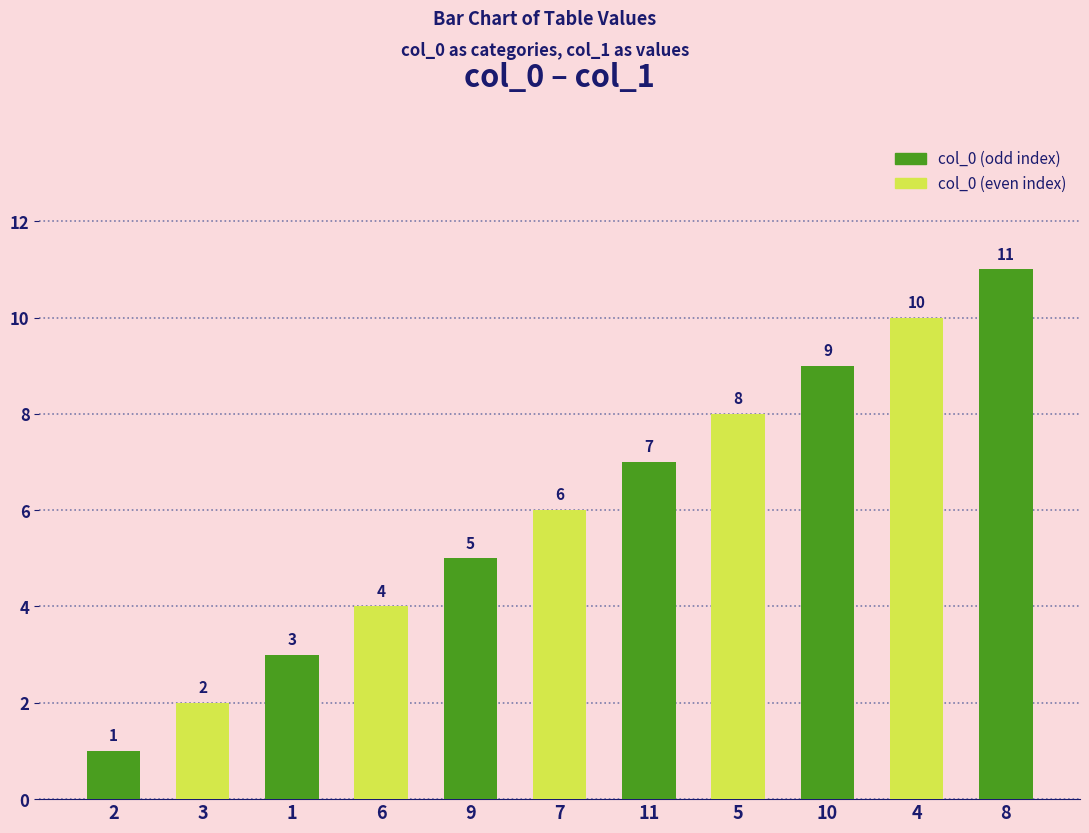

Count the number of categories in the chart.

11